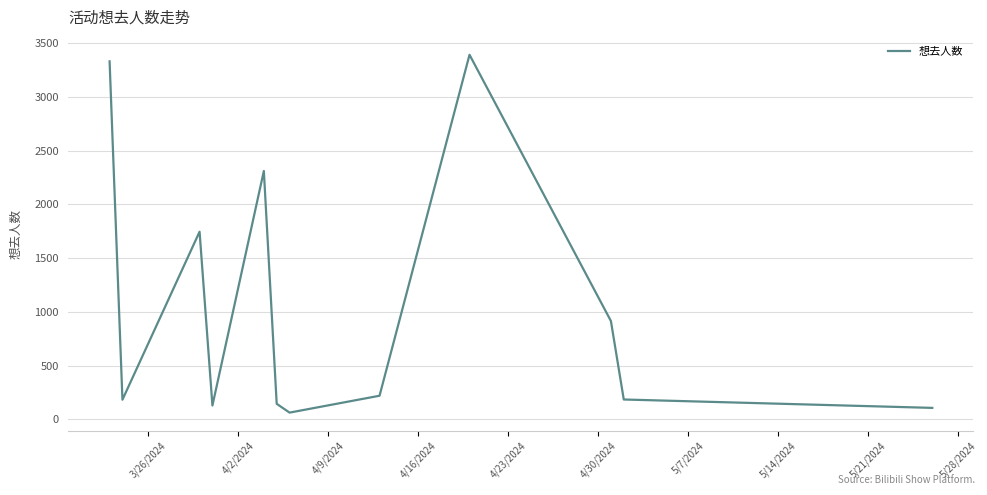

Does the chart have visible grid lines?

Yes